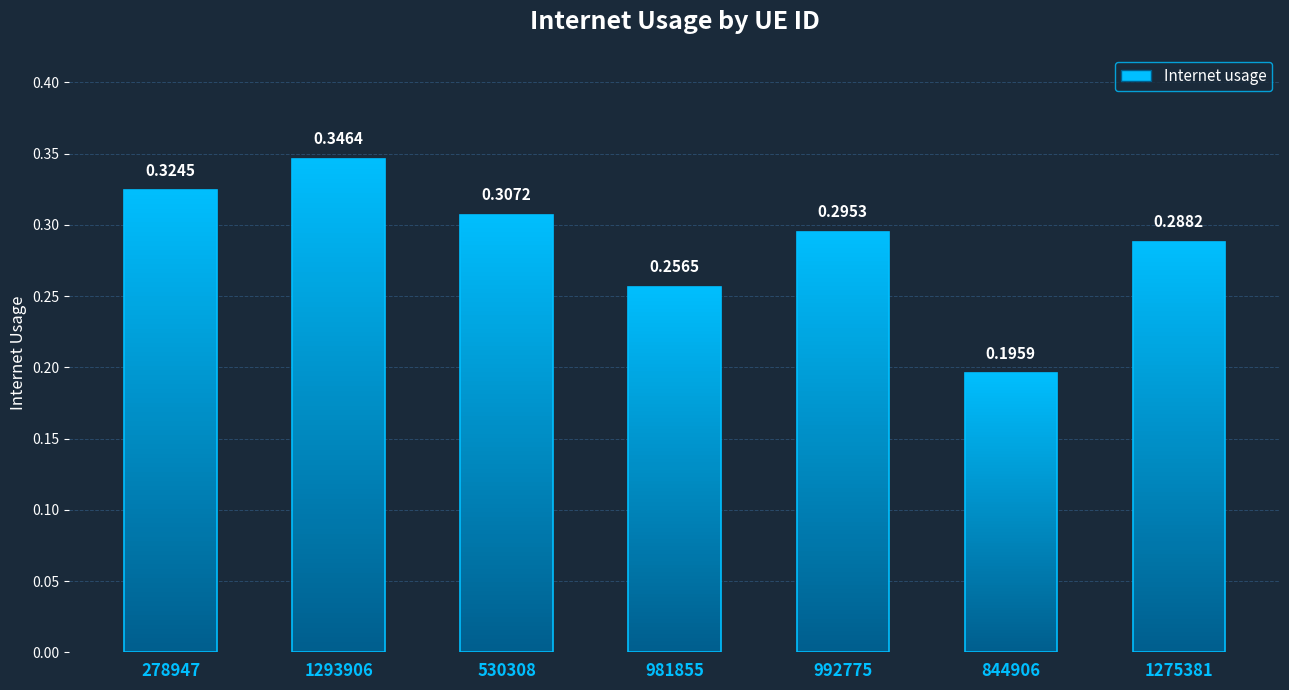

Between 992775 and 1293906, which is larger?

1293906